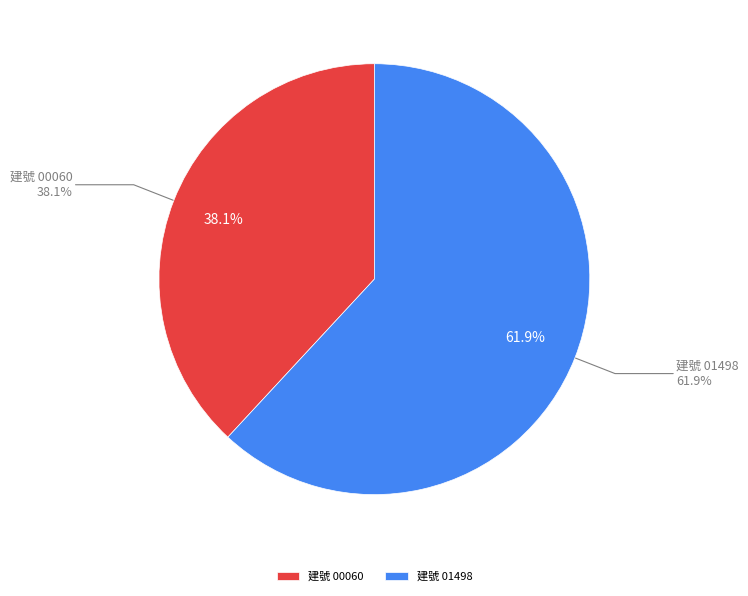

What is the change in value from 臺中市清水區秀水段秀水小段 00060-000 建號 to 臺中市清水區秀水段秀水小段 01498-000 建號?

+103.6